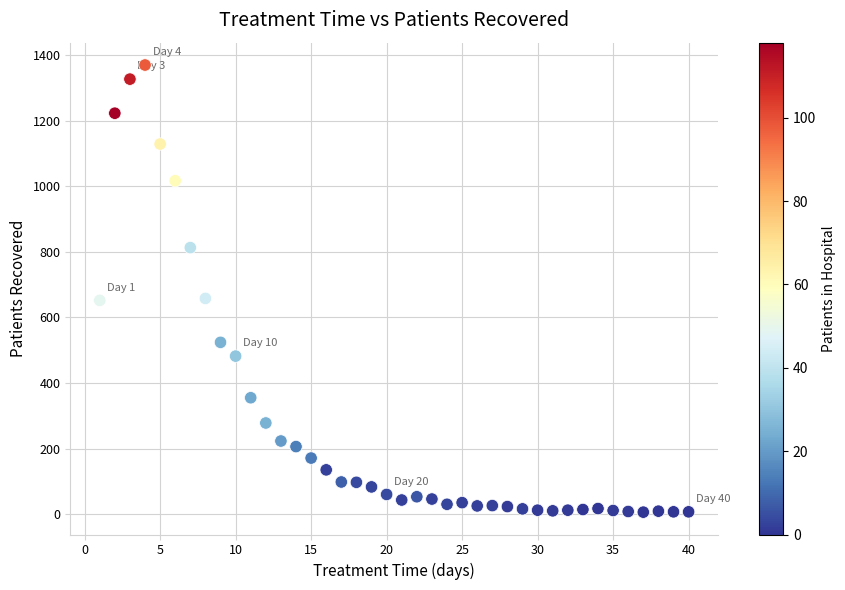

What is the range of X values (max minus min)?

39